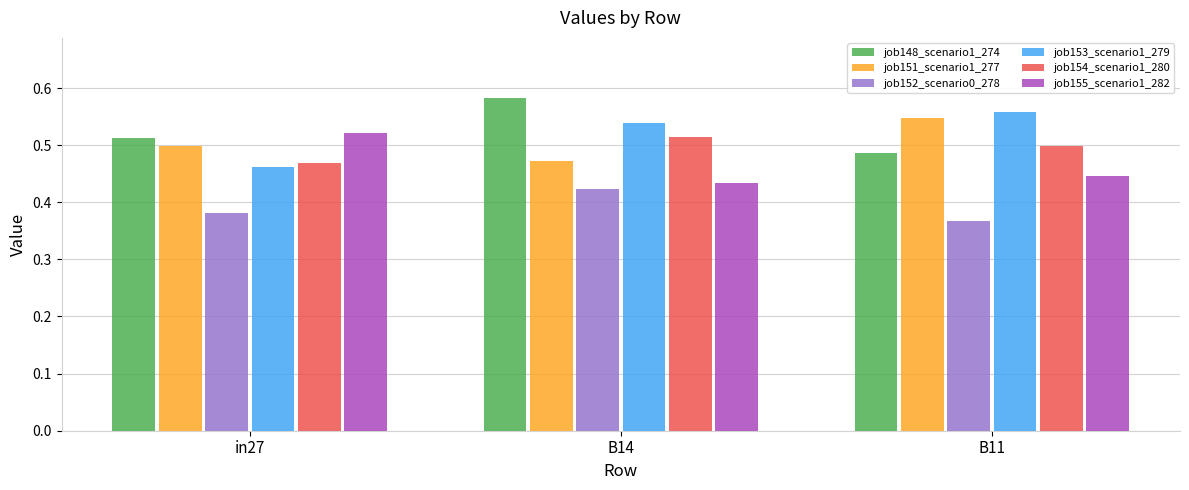

Which category has the highest value across all series?

B14